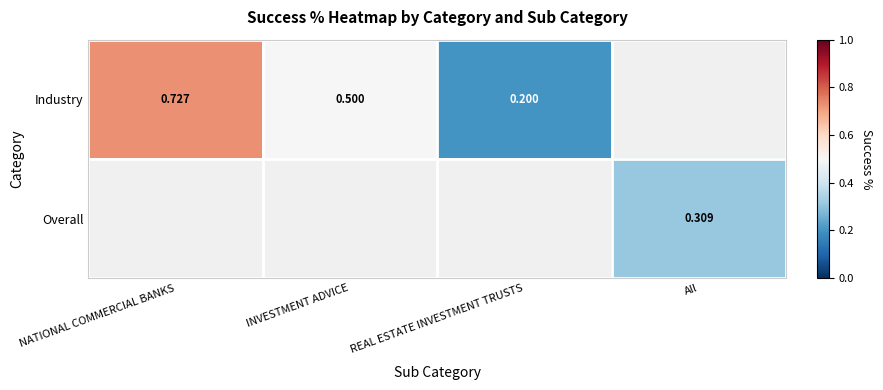

True or false: Overall has a value of 0.1 at All.

False